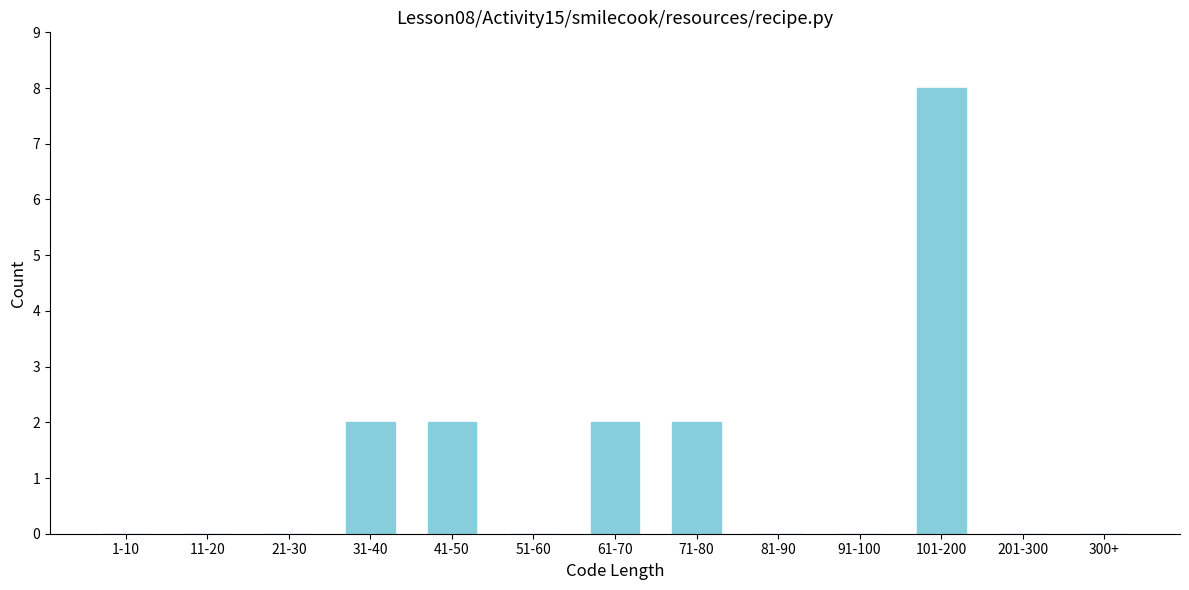

Reading left to right, list all the values displayed in this chart.

1-10=0	11-20=0	21-30=0	31-40=2	41-50=2	51-60=0	61-70=2	71-80=2	81-90=0	91-100=0	101-200=8	201-300=0	300+=0